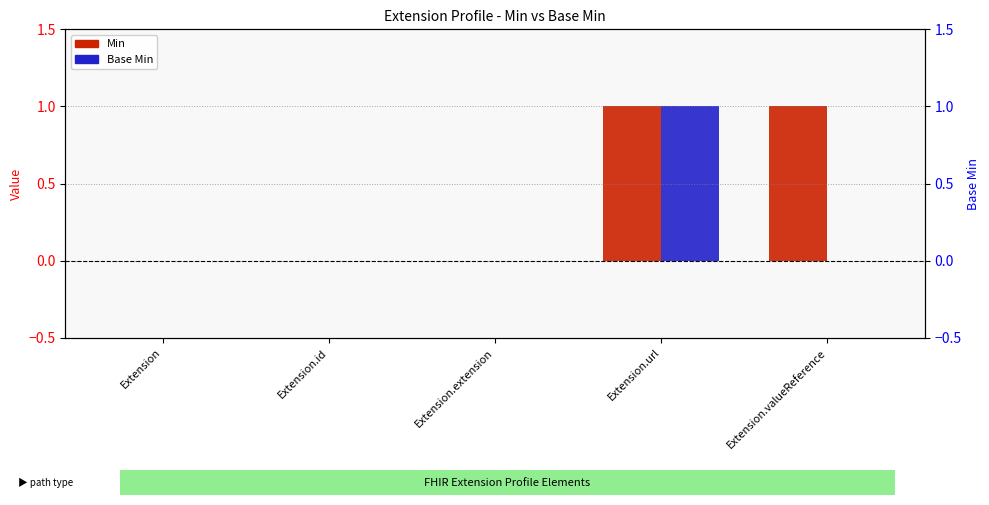

The Base Min series shows 0 at Extension.url. True or false?

False